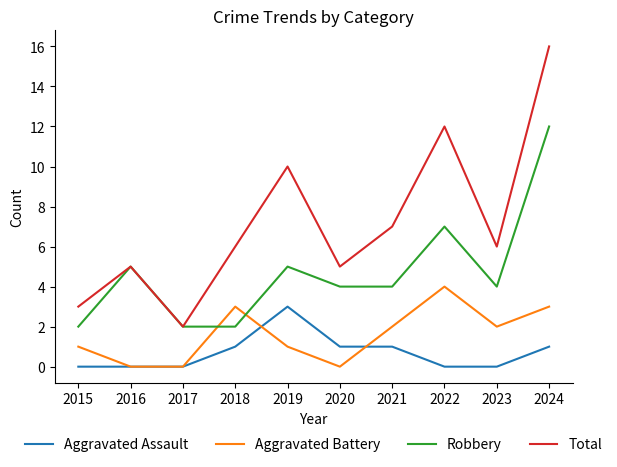

How many distinct data groups are displayed?

4